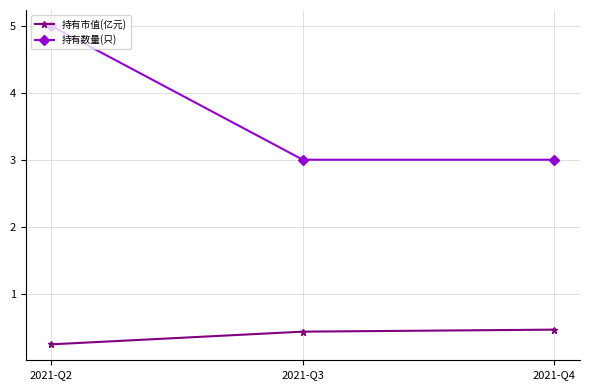

What is the value of the 持有市值(亿元) point at the 3rd from the left?

0.5